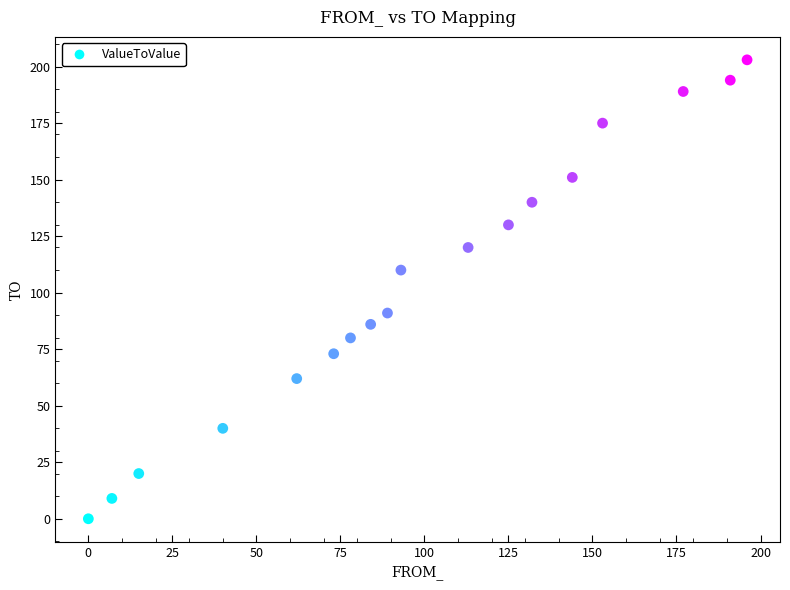

What is the range of Y values (max minus min)?

203